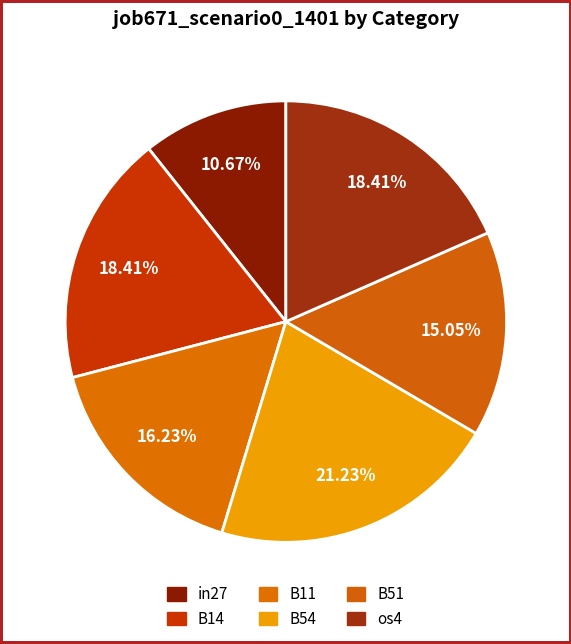

Rank the categories by value from lowest to highest.

in27, B51, B11, B14, os4, B54